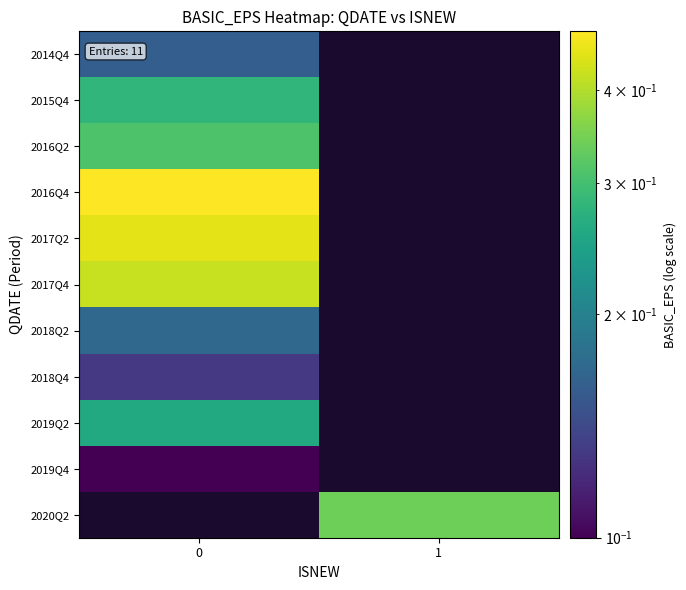

What is the difference between the highest and lowest values at 0?

0.4